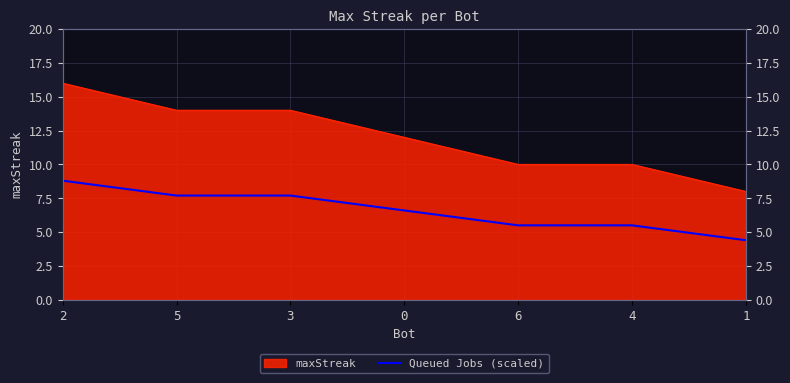

Rank the categories by value from lowest to highest.

1, 6, 4, 0, 5, 3, 2